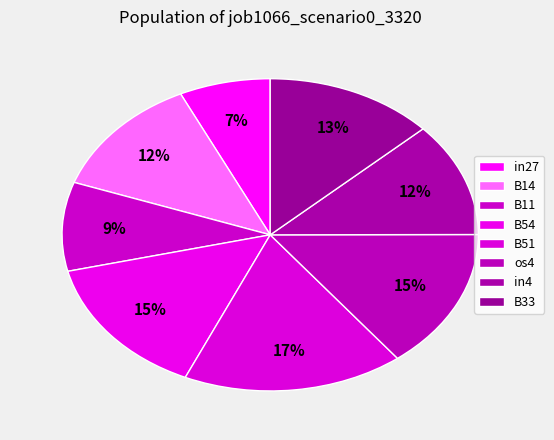

How many slices are in this pie chart?

8